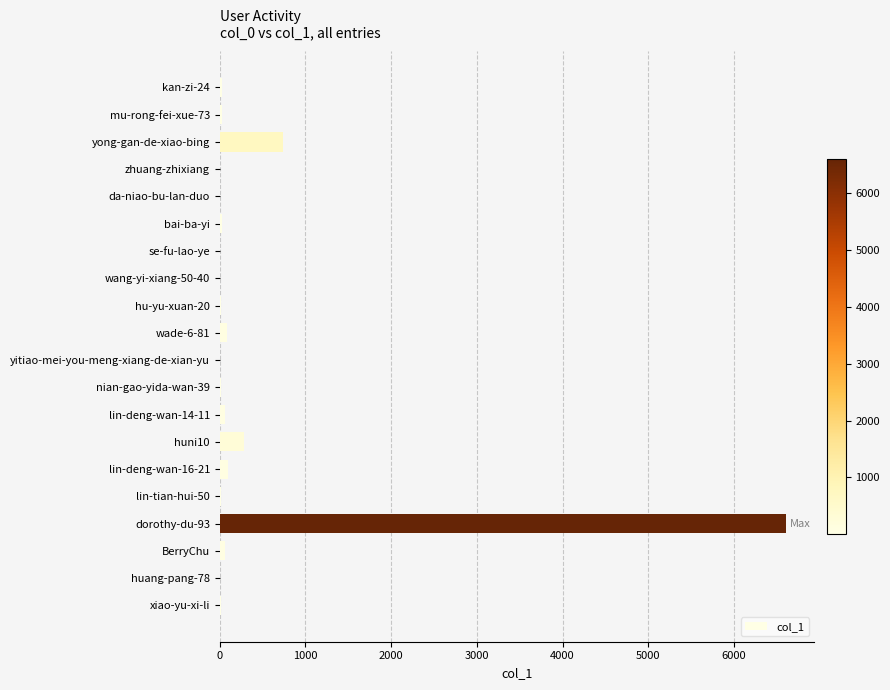

What is the sum of all values?

8113